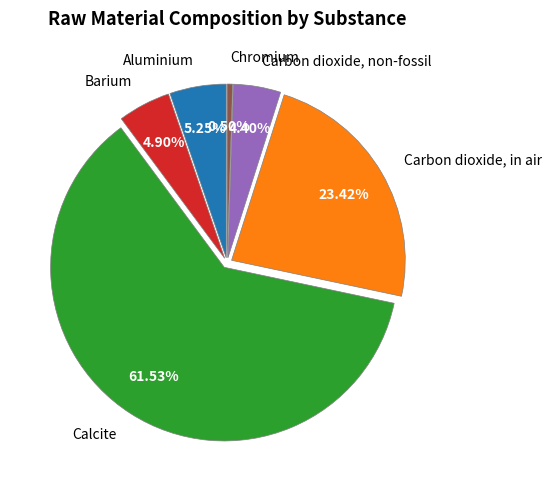

Which slice is the smallest?

Chromium